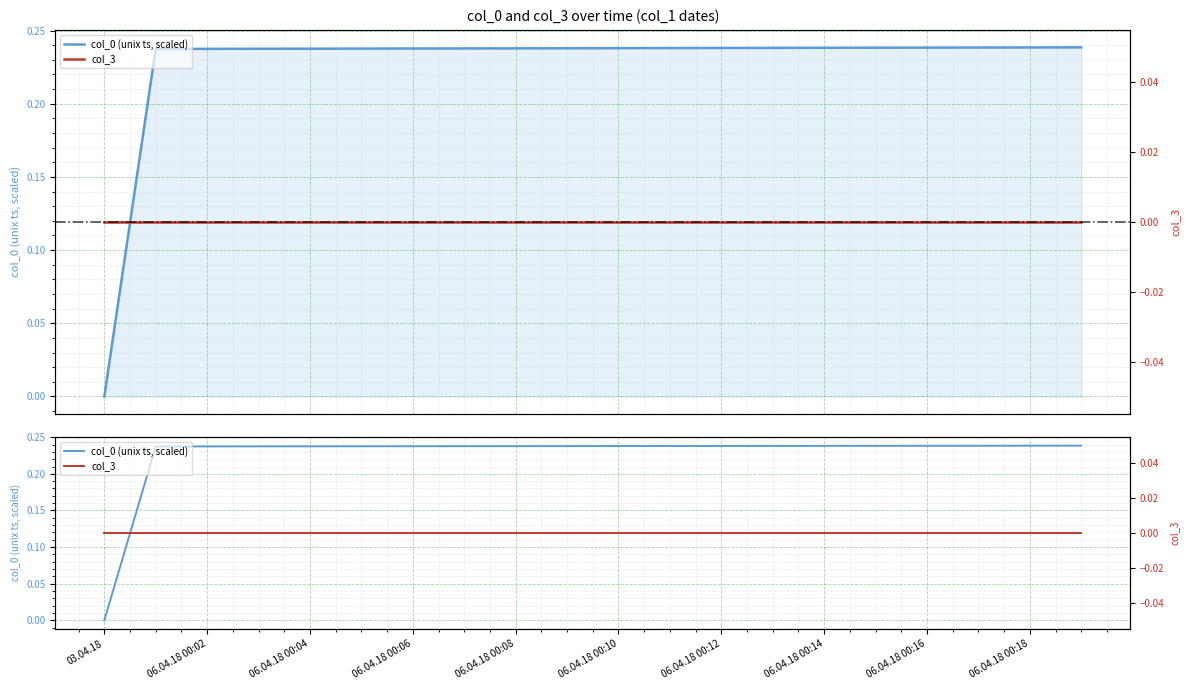

How many categories are shown in the chart?

20